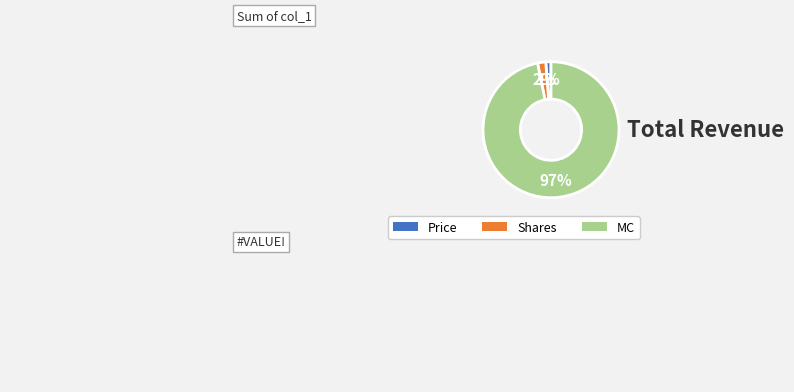

The MC slice represents 97% of the pie. True or false?

True